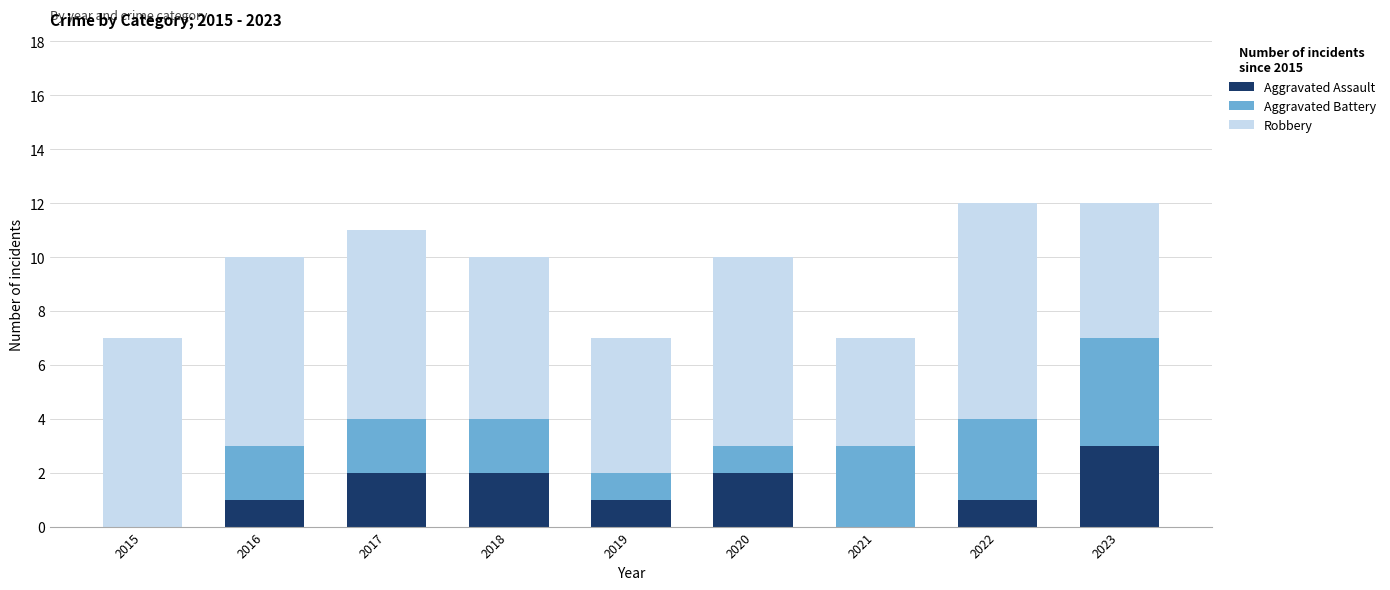

True or false: Aggravated Assault has a value of 3 at 2017.

False